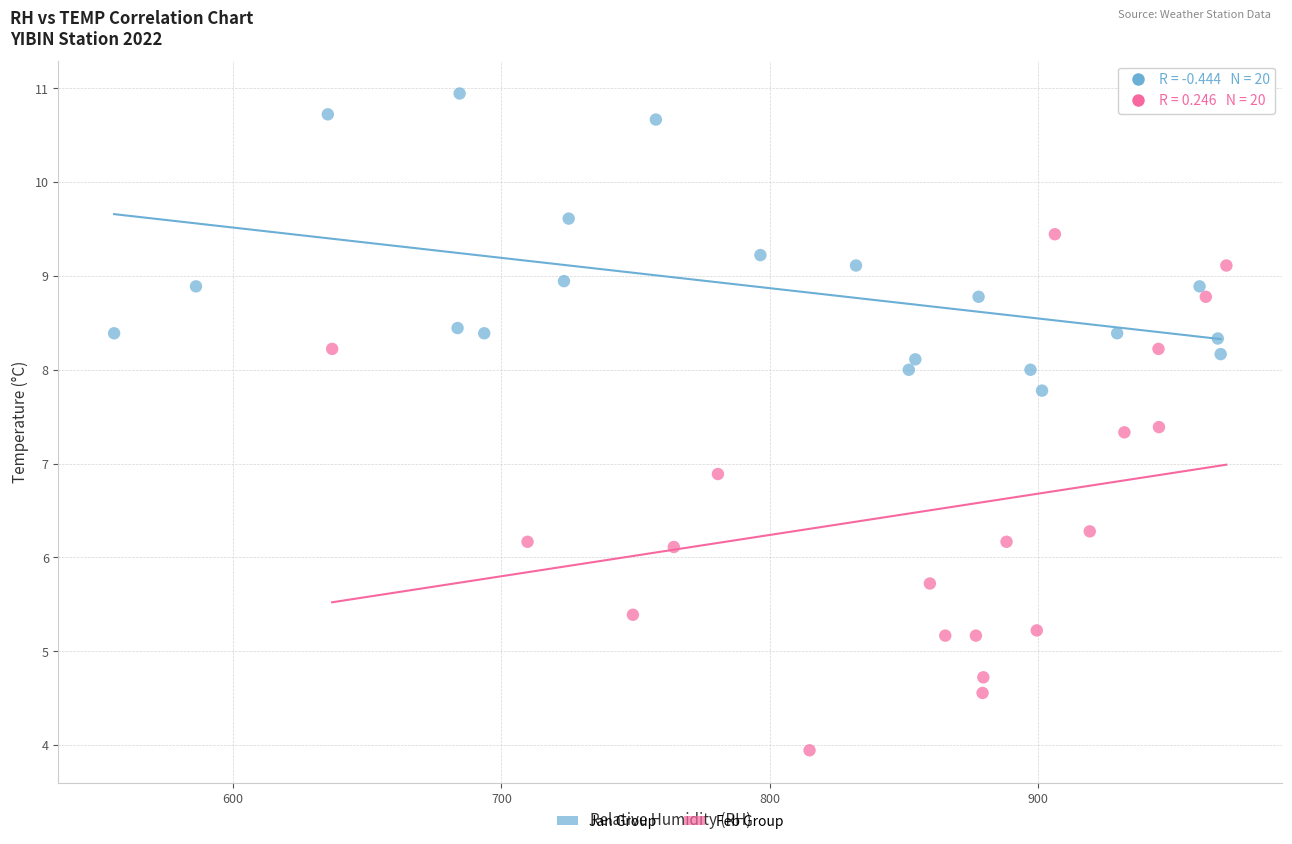

Which series contains the lowest Y value?

Feb Group